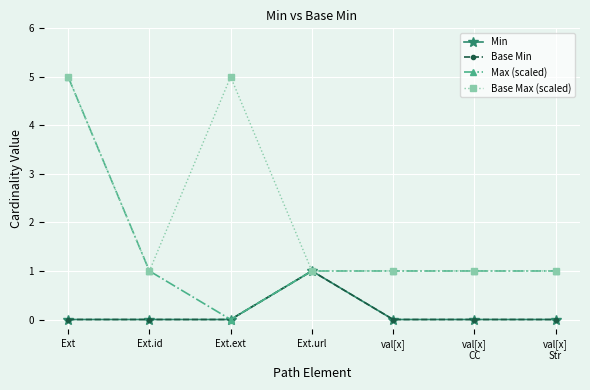

True or false: Min and Base Min cross at least once.

False